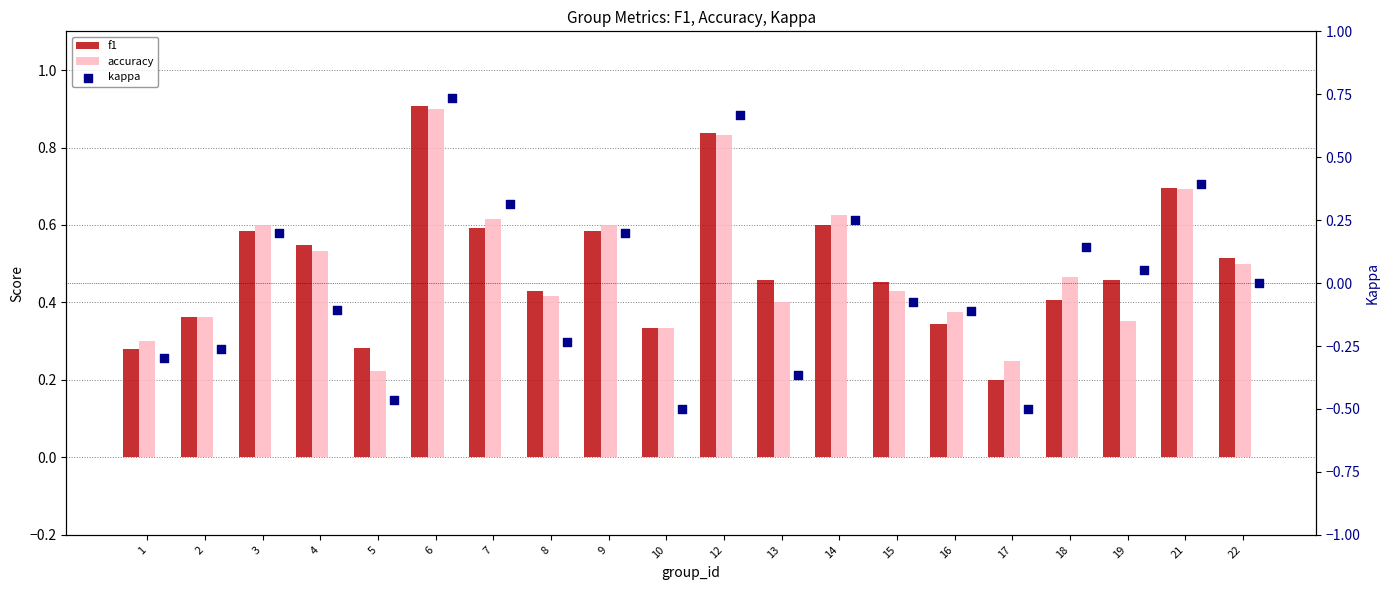

Is the value of kappa at 13 greater than the value of accuracy at 5?

No